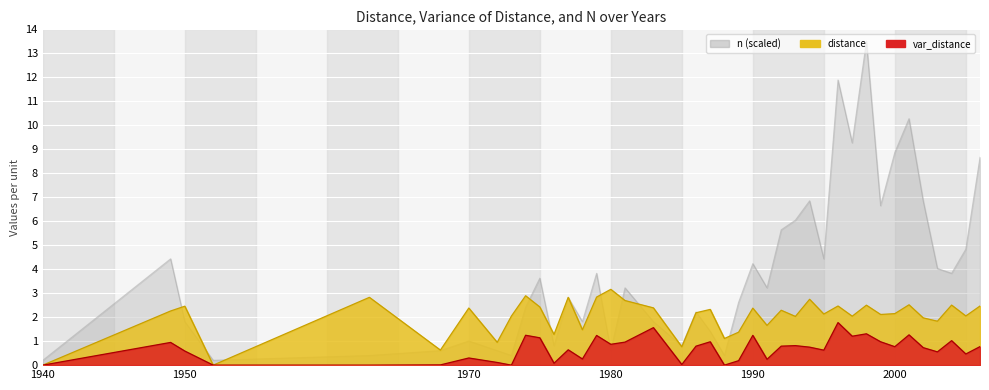

Reading left to right, what are all the values shown in this chart?

distance: 1940=0.0	1949=2.3	1950=2.5	1952=0.0	1963=2.8	1968=0.6	1970=2.4	1972=1.0	1973=2.0	1974=2.9	1975=2.4	1976=1.3	1977=2.8	1978=1.5	1979=2.8	1980=3.2	1981=2.7	1983=2.4	1985=0.8	1986=2.2	1987=2.3	1988=1.1	1989=1.4	1990=2.4	1991=1.7	1992=2.3	1993=2.0	1994=2.7	1995=2.1	1996=2.5	1997=2.0	1998=2.5	1999=2.1	2000=2.1	2001=2.5	2002=2.0	2003=1.8	2004=2.5	2005=2.0	2006=2.5
var_distance: 1940=0.0	1949=0.9	1950=0.6	1952=0.0	1963=0.0	1968=0.0	1970=0.3	1972=0.1	1973=0.0	1974=1.2	1975=1.1	1976=0.1	1977=0.6	1978=0.3	1979=1.2	1980=0.9	1981=1.0	1983=1.6	1985=0.0	1986=0.8	1987=1.0	1988=0.0	1989=0.2	1990=1.2	1991=0.2	1992=0.8	1993=0.8	1994=0.8	1995=0.6	1996=1.8	1997=1.2	1998=1.3	1999=1.0	2000=0.8	2001=1.3	2002=0.7	2003=0.6	2004=1.0	2005=0.5	2006=0.8
n: 1940=0.2	1949=4.4	1950=1.8	1952=0.2	1963=0.4	1968=0.6	1970=1.0	1972=0.6	1973=0.4	1974=2.4	1975=3.6	1976=0.8	1977=2.8	1978=1.8	1979=3.8	1980=0.6	1981=3.2	1983=1.8	1985=0.8	1986=2.2	1987=1.4	1988=0.4	1989=2.6	1990=4.2	1991=3.2	1992=5.6	1993=6.0	1994=6.9	1995=4.4	1996=11.9	1997=9.3	1998=13.5	1999=6.6	2000=8.9	2001=10.3	2002=6.9	2003=4.0	2004=3.8	2005=4.8	2006=8.7